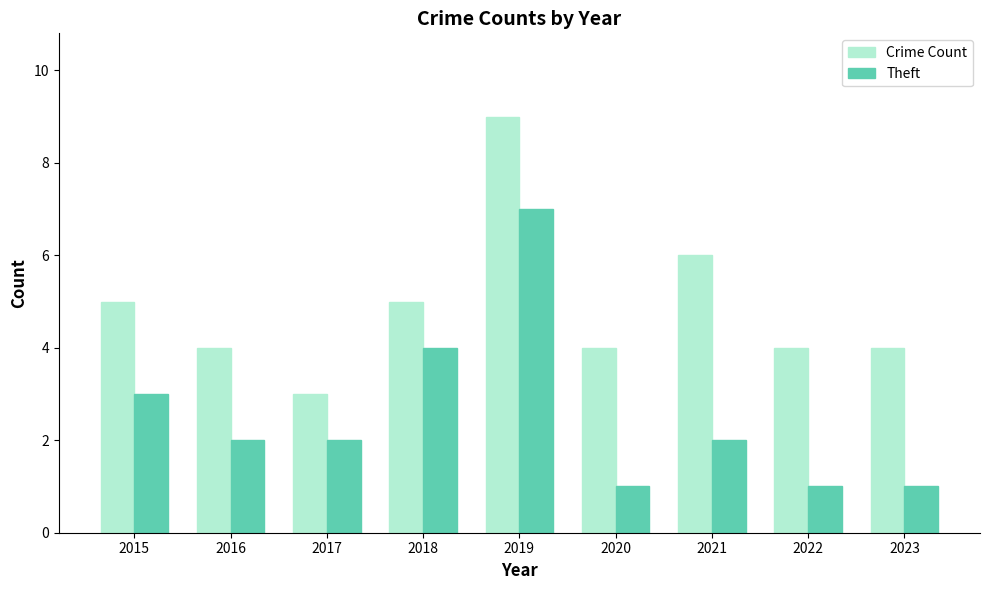

Count the number of categories in the chart.

9